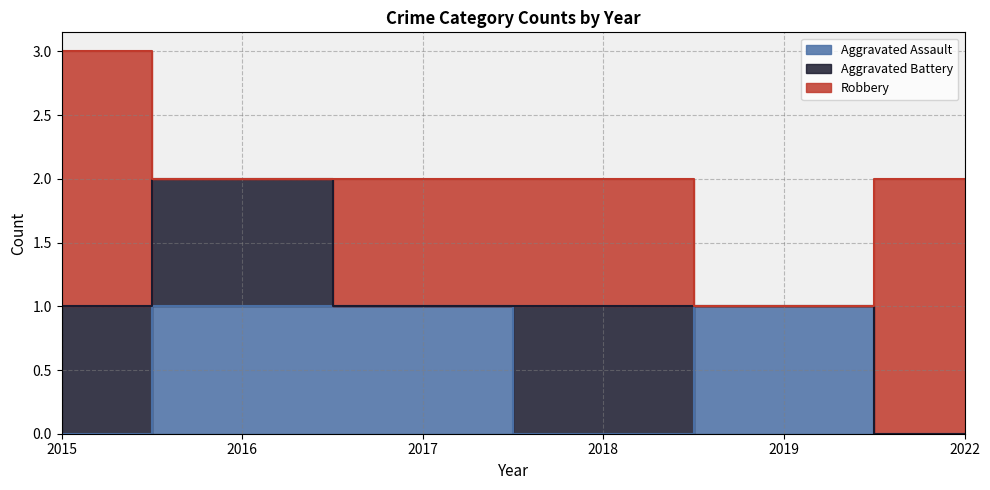

True or false: Robbery and Aggravated Battery cross at least once.

True